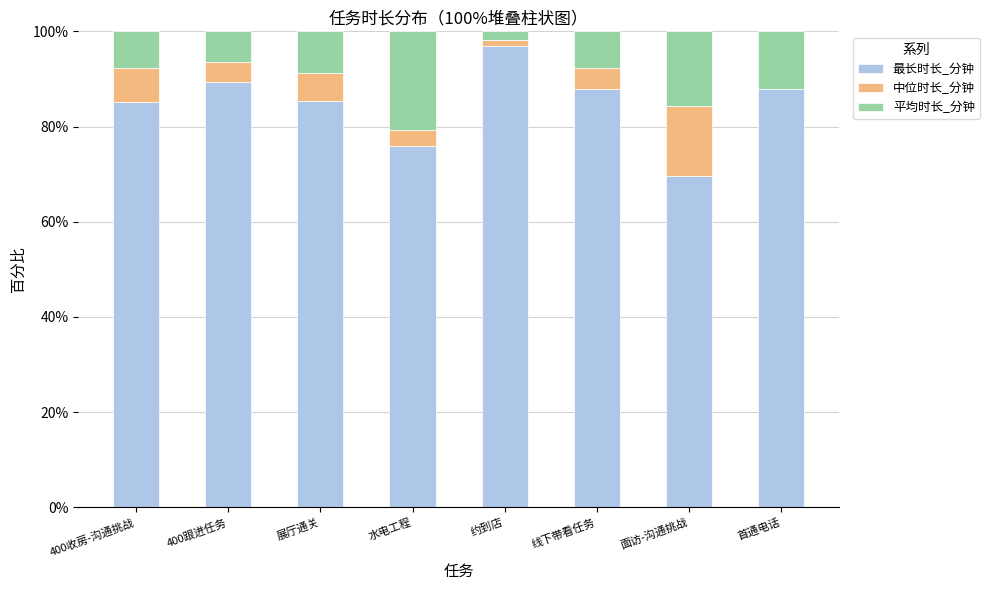

Does the chart contain stacked bars?

Yes